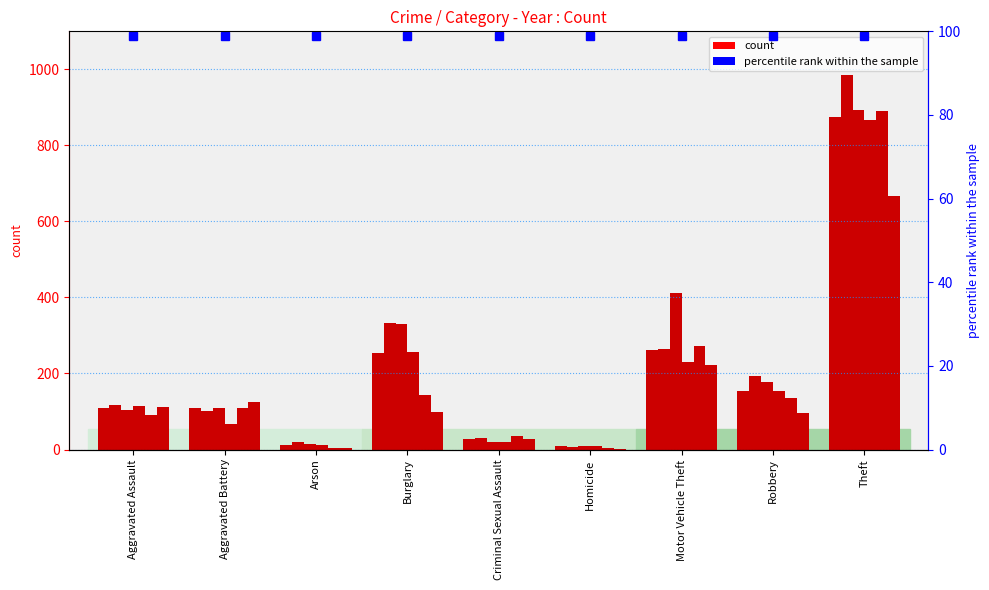

What is the value of the 2018 bar at the 2nd from the left?

67